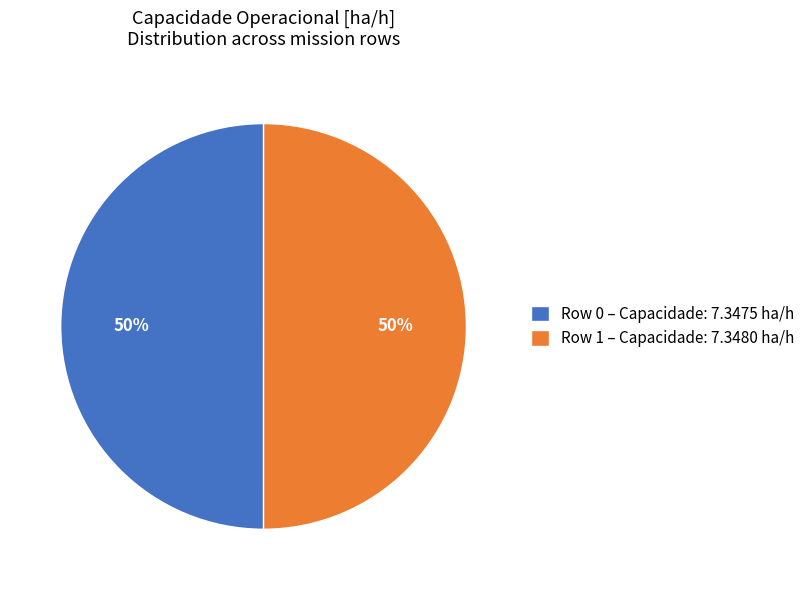

Is it true that Row 1 – Capacidade: 7.3480 ha/h is 44% of the pie?

False